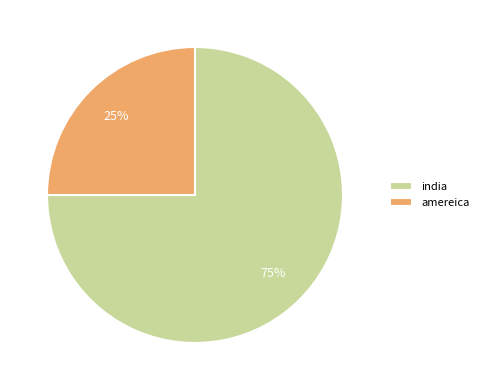

Which slice is the largest?

india